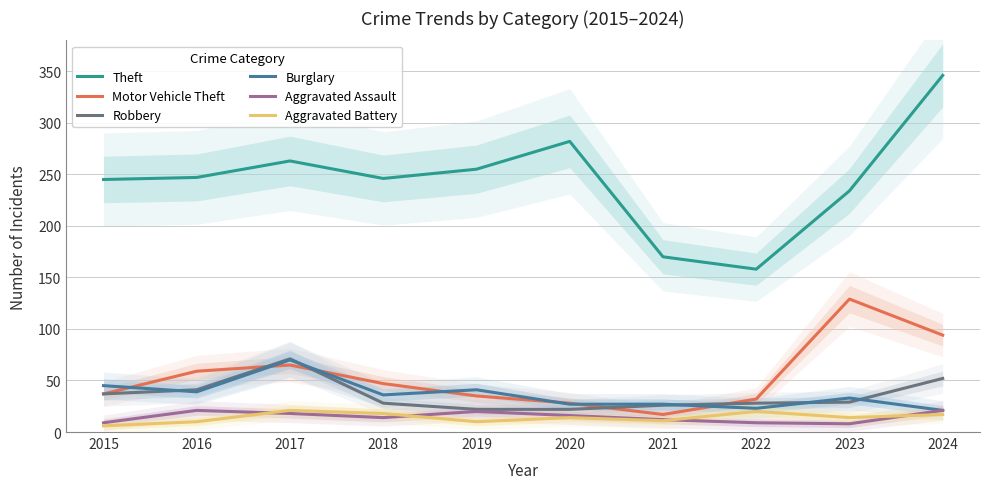

Where does the Motor Vehicle Theft series first go above 47?

2016